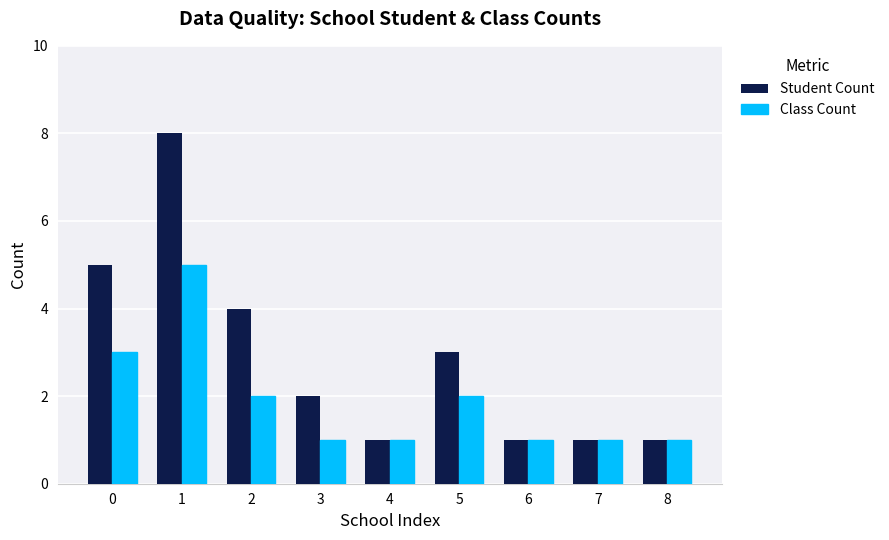

What is the maximum value for Class Count?

5